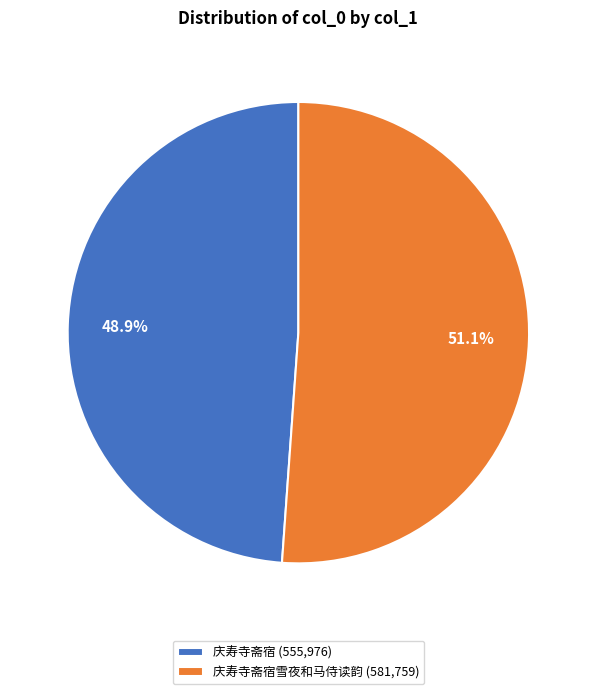

To the nearest percent, what is the difference between the largest and smallest slice percentages?

2%